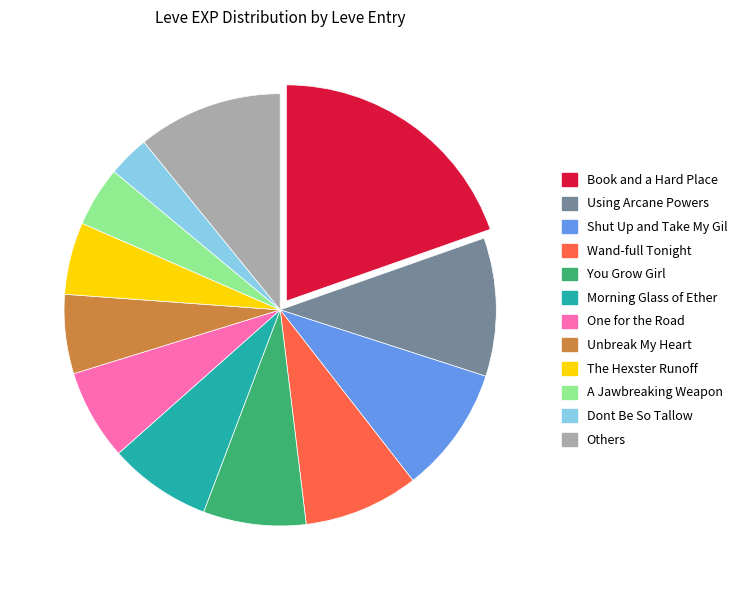

Do Dont Be So Tallow and Wand-full Tonight together represent more than half of the pie?

No